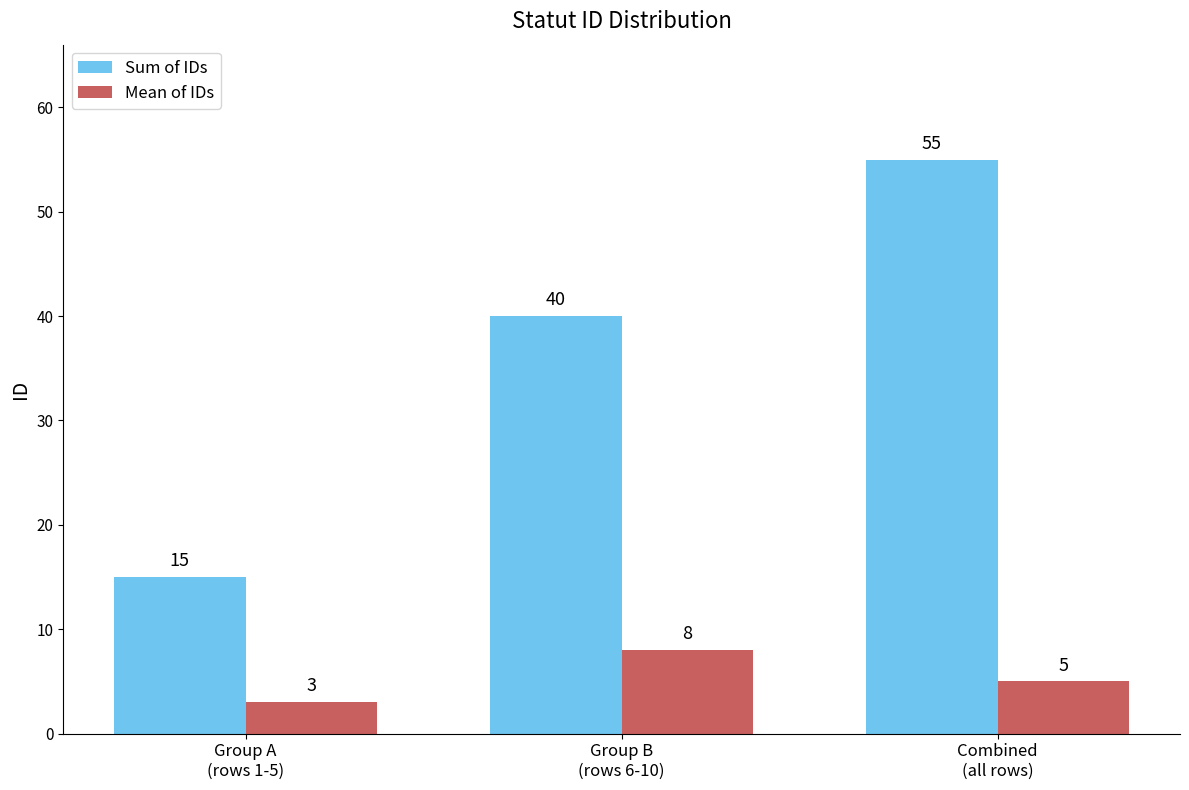

Rank the series by their maximum value, from lowest to highest.

Mean of IDs, Sum of IDs